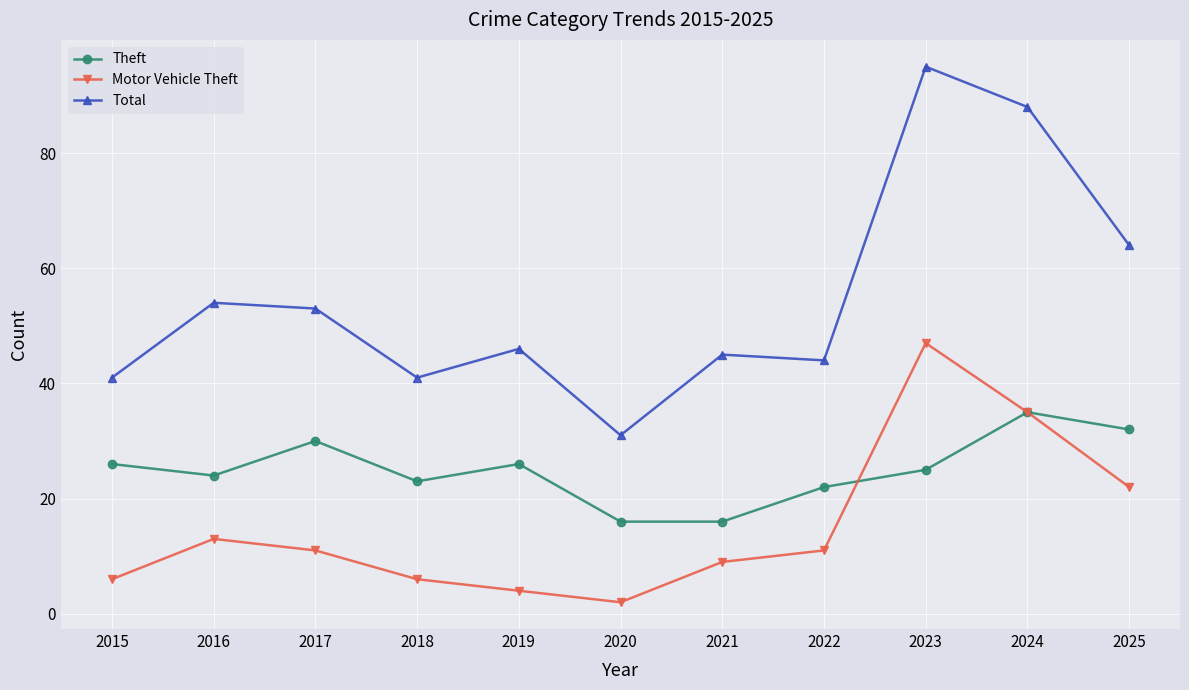

Where is the first local maximum for Theft?

2017